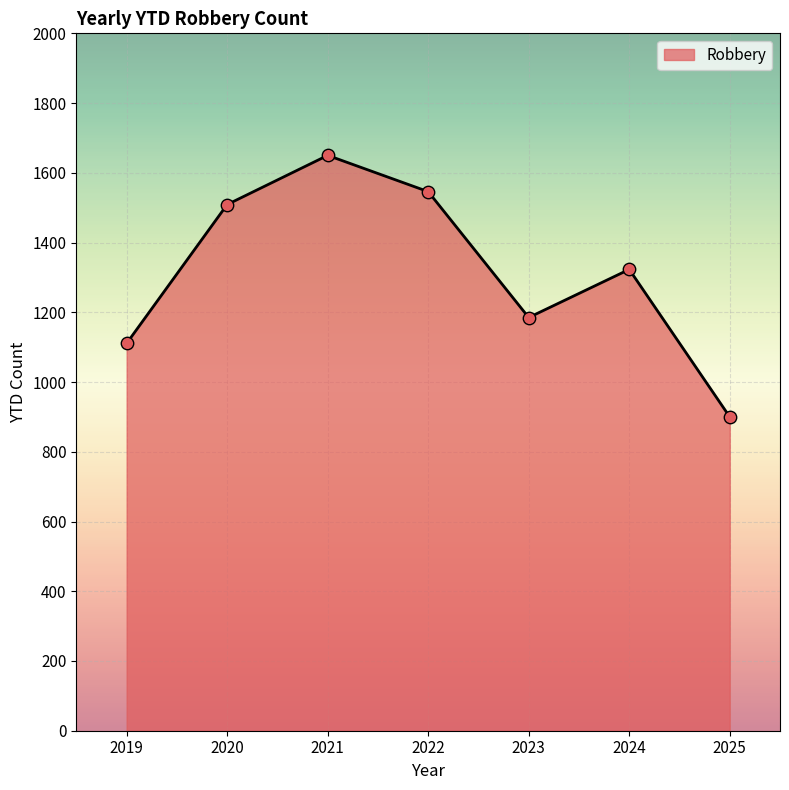

What is the ratio of the value at 2025 to the value at 2020?

0.6